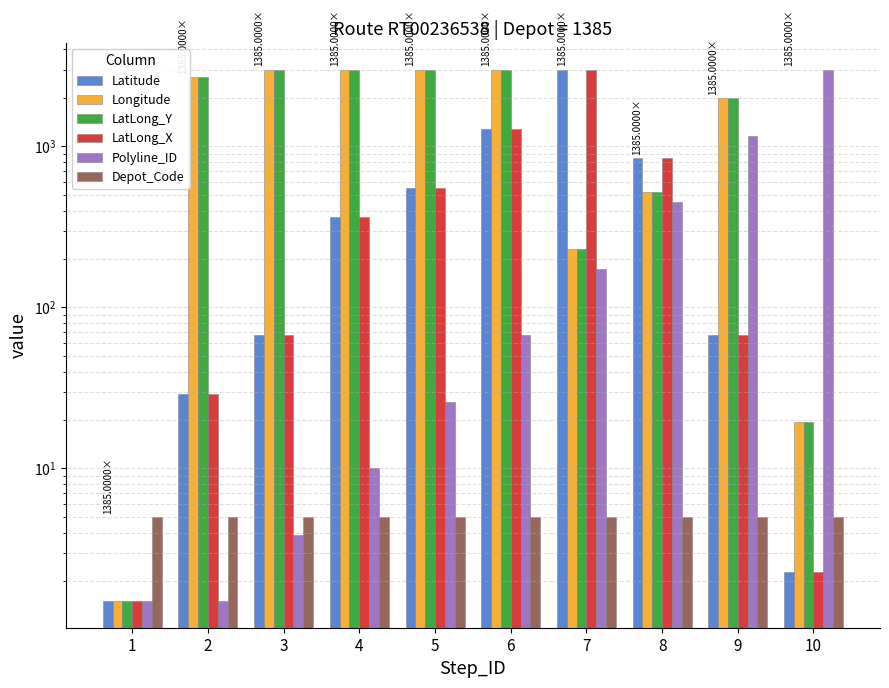

Is it true that Longitude equals 3000.0 at 3?

True